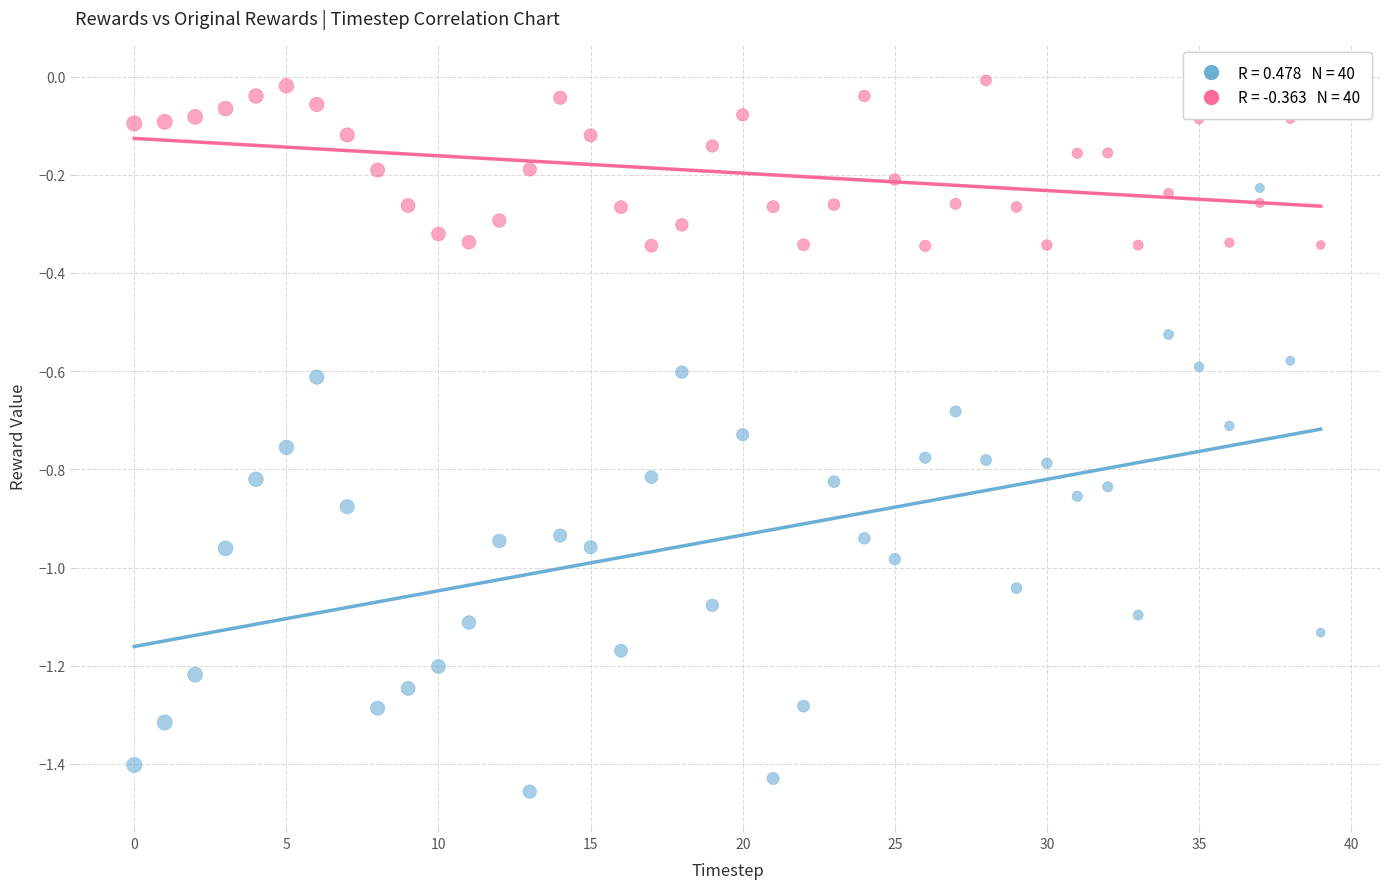

Across all data points, what is the range of Y values (max minus min)?

1.4